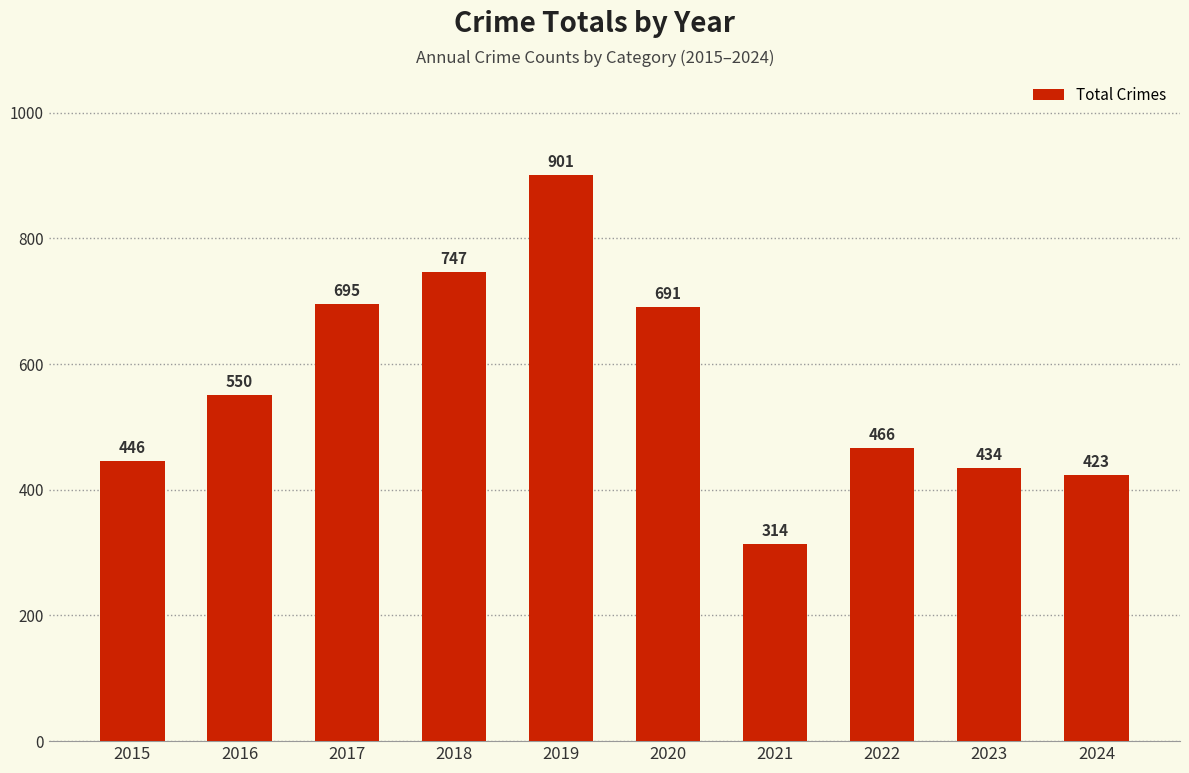

Read the value at 2017, to the nearest 10.

700